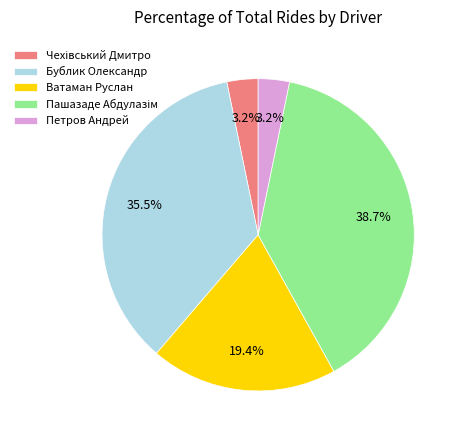

Is the sum of Петров Андрей and Ватаман Руслан greater than half?

No